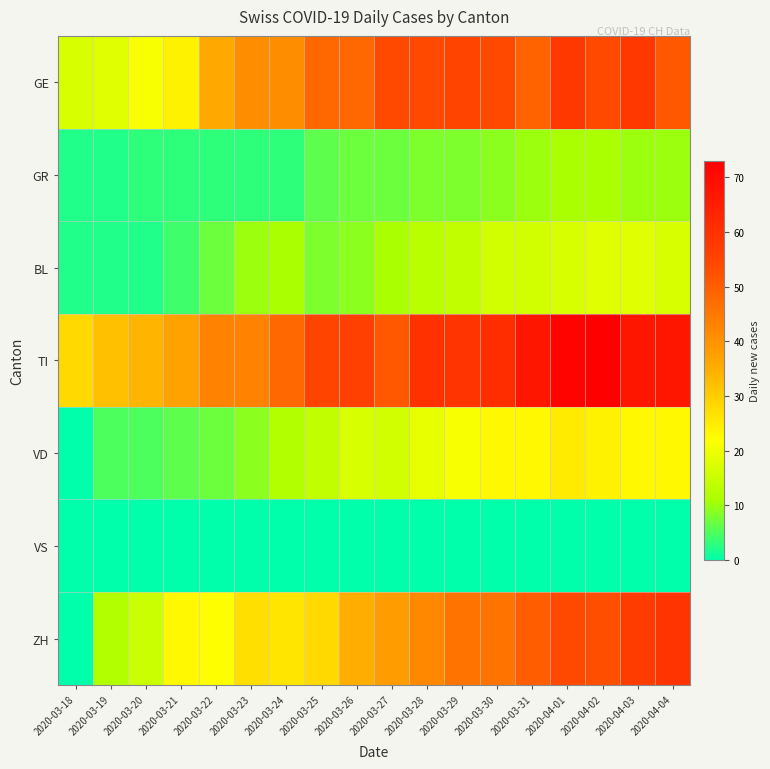

Between 2020-03-18 and 2020-03-31, which series saw the biggest shift?

ZH